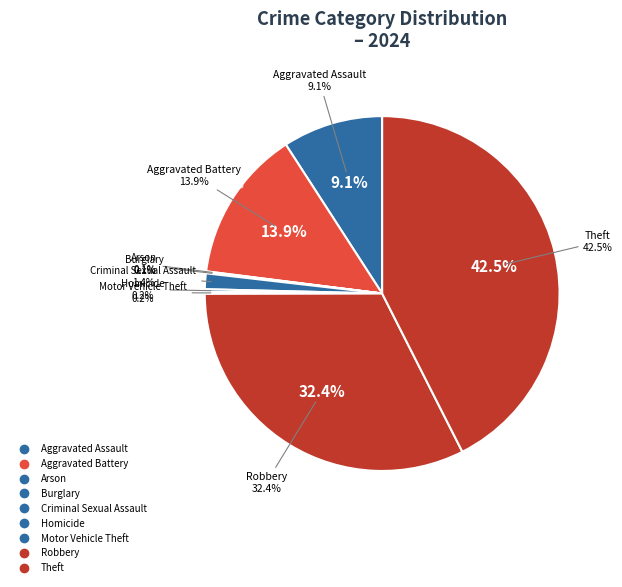

What percentage is the Aggravated Battery slice, to the nearest percent?

14%